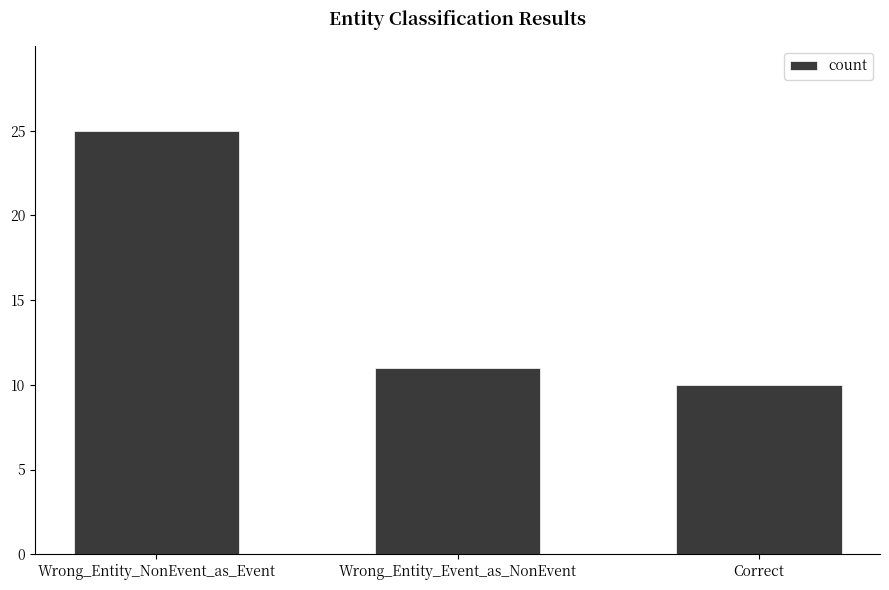

What position from the right is Wrong_Entity_Event_as_NonEvent?

2